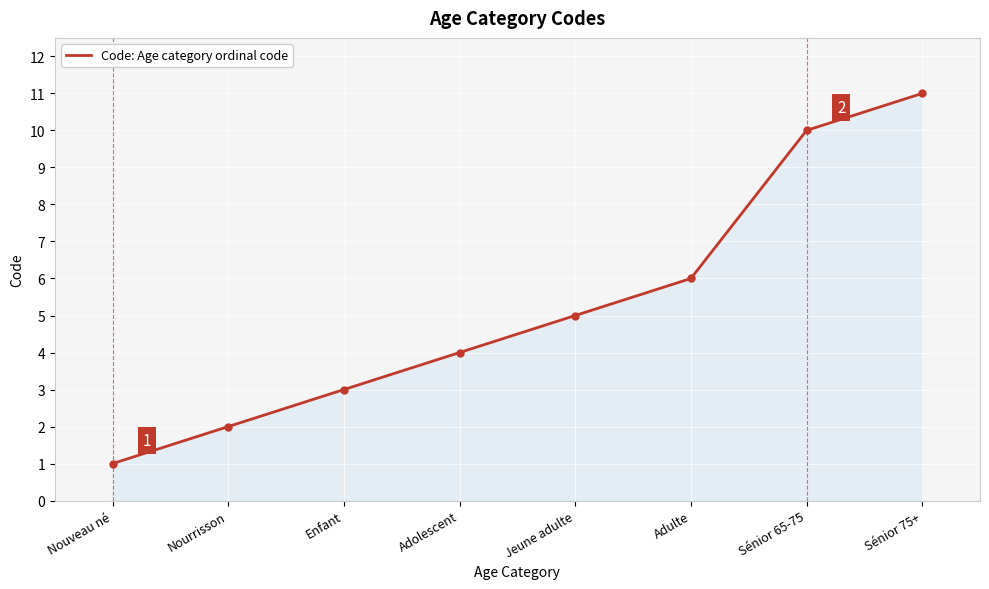

What position from the left is Sénior 65-75?

7